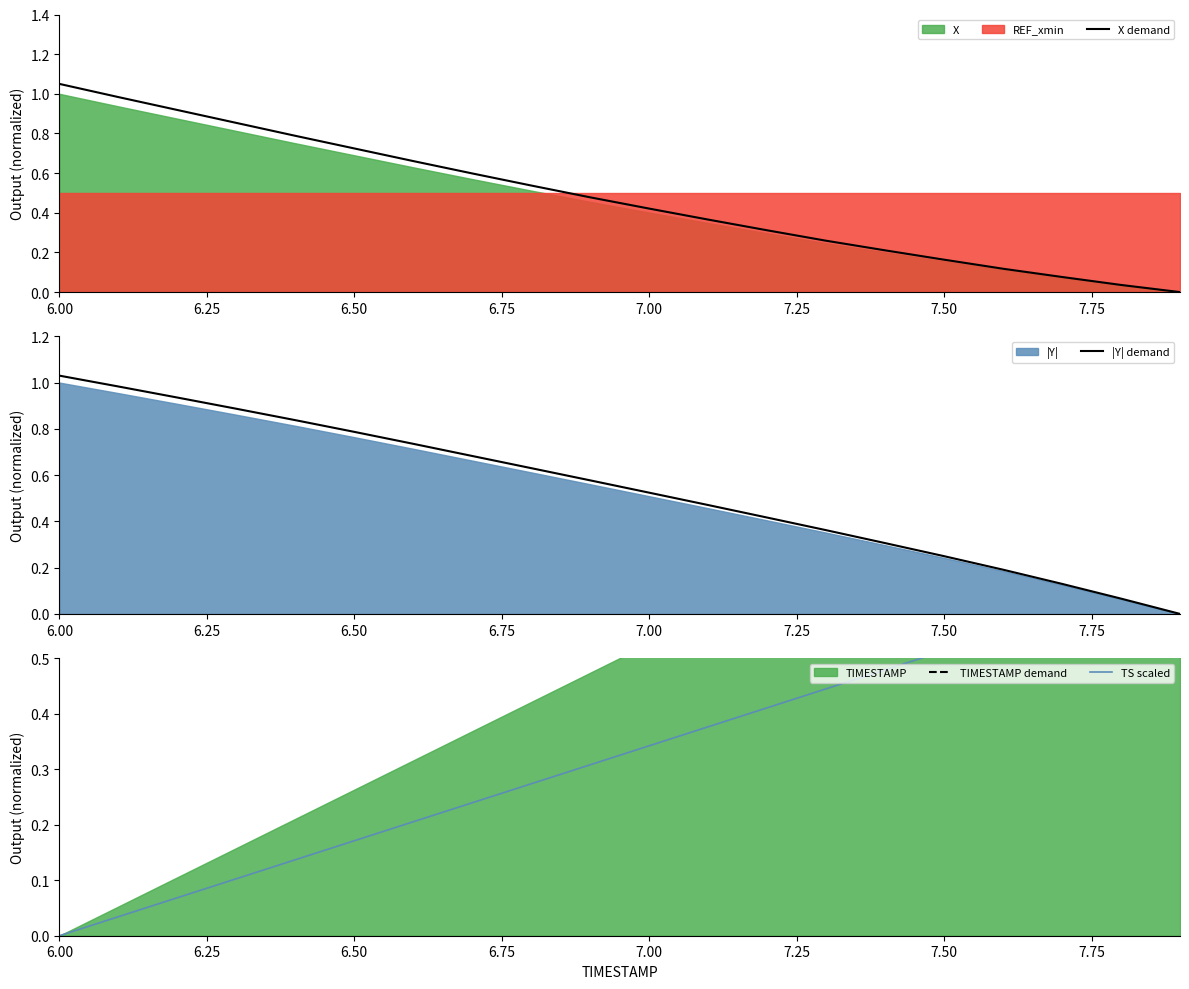

At how many categories does at least one series exceed 0?

20